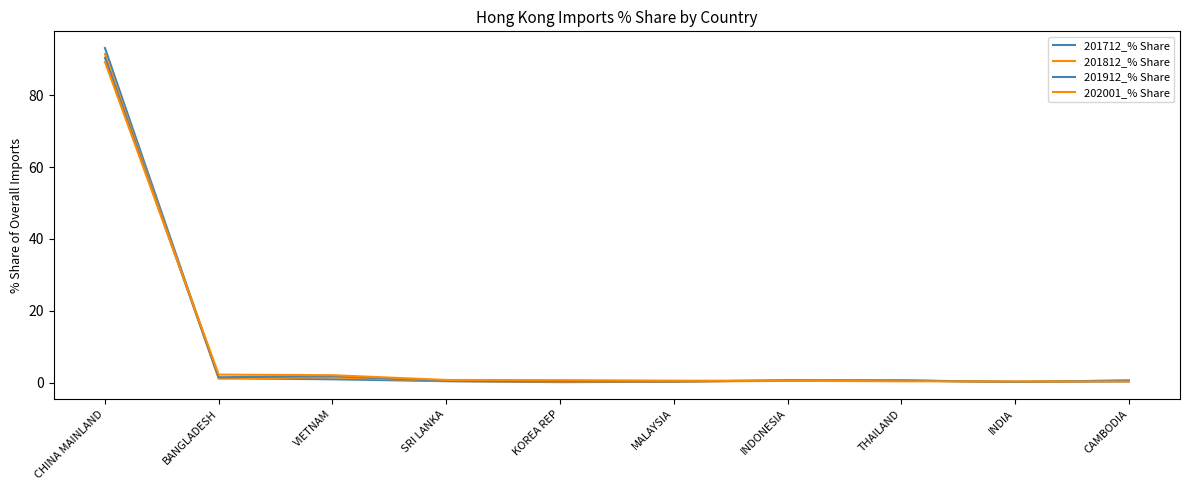

How many times do 201812_% Share and 201712_% Share cross each other?

5